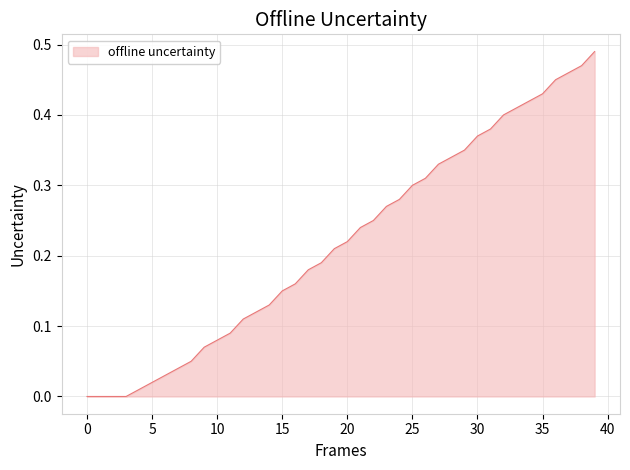

Does the chart have visible grid lines?

Yes